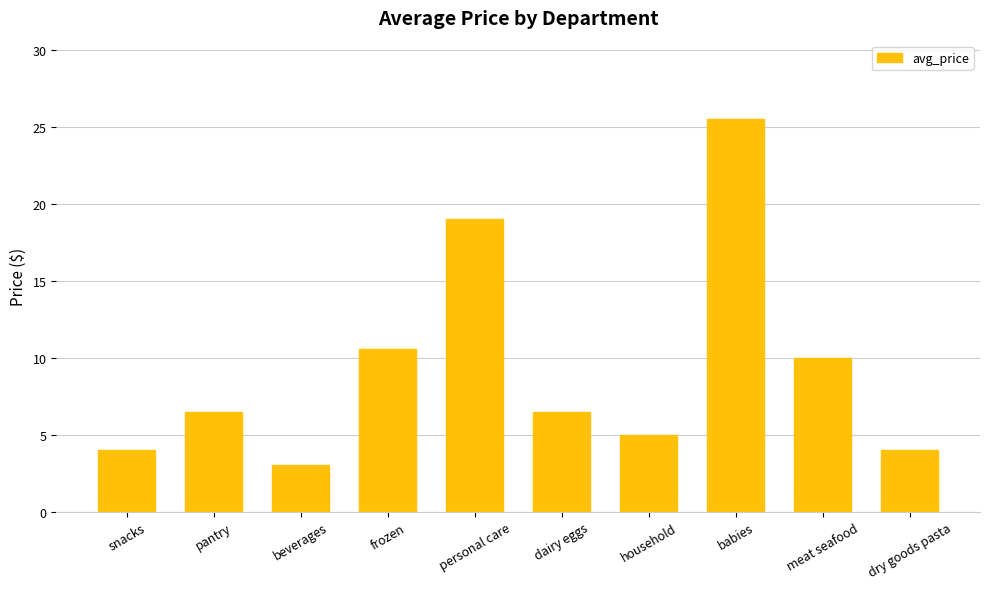

Read the value at beverages.

3.0